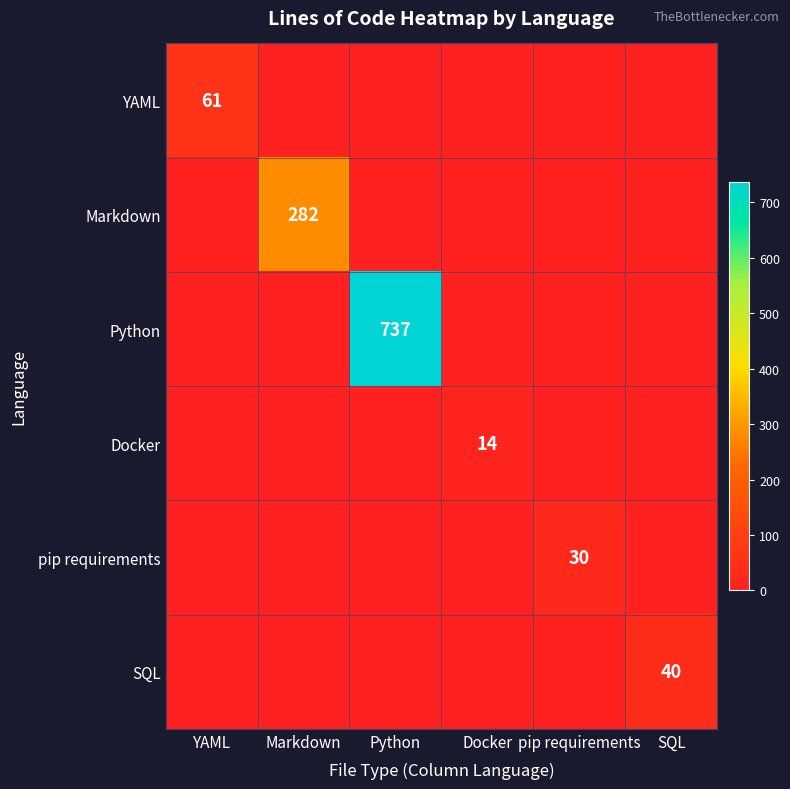

Which has a higher value, SQL or YAML?

YAML